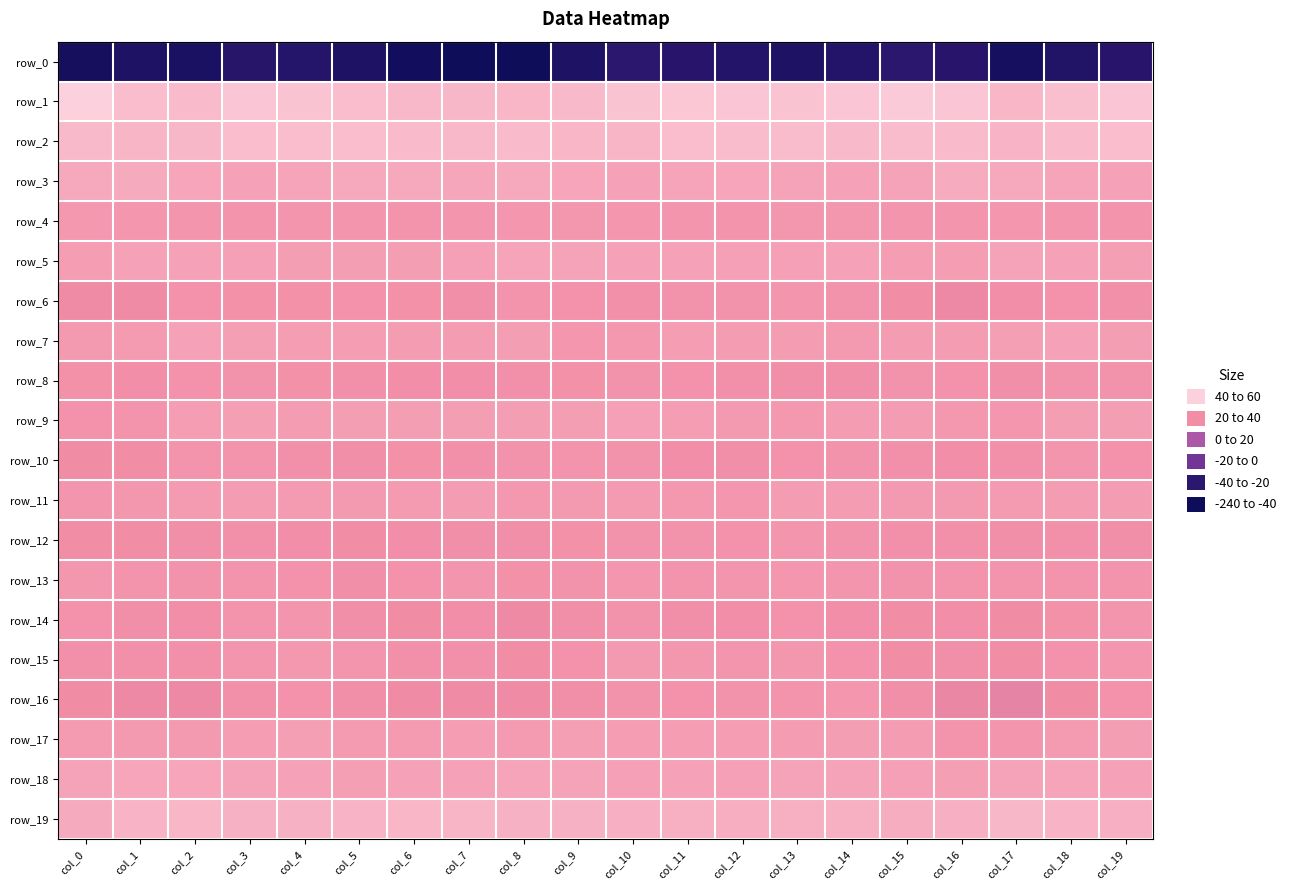

Reading left to right, what are all the values shown in this chart?

row_0: col_0=-231.8	col_1=-223.3	col_2=-225.6	col_3=-213.4	col_4=-214.5	col_5=-222.5	col_6=-233.1	col_7=-238.4	col_8=-238.0	col_9=-223.1	col_10=-209.3	col_11=-212.5	col_12=-215.6	col_13=-222.4	col_14=-216.5	col_15=-209.1	col_16=-212.4	col_17=-230.1	col_18=-219.7	col_19=-212.7
row_1: col_0=58.0	col_1=37.9	col_2=34.8	col_3=46.3	col_4=44.5	col_5=38.0	col_6=32.3	col_7=31.4	col_8=29.6	col_9=33.9	col_10=44.2	col_11=49.0	col_12=47.7	col_13=44.7	col_14=47.8	col_15=52.7	col_16=47.1	col_17=29.9	col_18=40.7	col_19=46.8
row_2: col_0=33.9	col_1=29.3	col_2=31.9	col_3=38.6	col_4=38.4	col_5=38.0	col_6=34.3	col_7=32.7	col_8=34.8	col_9=29.6	col_10=29.2	col_11=38.6	col_12=37.7	col_13=37.3	col_14=33.7	col_15=36.6	col_16=35.2	col_17=27.6	col_18=35.5	col_19=38.8
row_3: col_0=16.3	col_1=16.9	col_2=12.9	col_3=9.6	col_4=11.6	col_5=16.5	col_6=14.5	col_7=14.0	col_8=15.9	col_9=12.6	col_10=9.0	col_11=11.4	col_12=12.3	col_13=10.5	col_14=7.4	col_15=10.3	col_16=18.0	col_17=16.5	col_18=11.4	col_19=9.3
row_4: col_0=-1.6	col_1=-4.2	col_2=-4.9	col_3=-6.1	col_4=-5.2	col_5=-5.4	col_6=-5.9	col_7=-4.6	col_8=-4.1	col_9=-3.0	col_10=-4.0	col_11=-4.7	col_12=-6.4	col_13=-2.2	col_14=-2.2	col_15=-4.9	col_16=-5.0	col_17=-3.8	col_18=-5.5	col_19=-5.9
row_5: col_0=2.7	col_1=8.1	col_2=9.5	col_3=6.1	col_4=4.6	col_5=4.9	col_6=4.8	col_7=7.2	col_8=10.8	col_9=9.9	col_10=7.6	col_11=9.0	col_12=7.2	col_13=6.4	col_14=7.3	col_15=2.9	col_16=3.3	col_17=10.5	col_18=8.0	col_19=5.2
row_6: col_0=-17.2	col_1=-16.8	col_2=-8.2	col_3=-10.2	col_4=-10.2	col_5=-8.2	col_6=-10.1	col_7=-12.0	col_8=-6.7	col_9=-8.3	col_10=-10.8	col_11=-7.7	col_12=-7.0	col_13=-5.5	col_14=-7.0	col_15=-14.4	col_16=-19.7	col_17=-13.0	col_18=-8.6	col_19=-10.7
row_7: col_0=-0.6	col_1=1.1	col_2=8.8	col_3=5.3	col_4=3.7	col_5=3.1	col_6=1.8	col_7=1.5	col_8=4.7	col_9=-3.7	col_10=-2.0	col_11=3.3	col_12=2.5	col_13=1.6	col_14=-0.4	col_15=2.1	col_16=2.5	col_17=4.9	col_18=7.7	col_19=4.5
row_8: col_0=-9.5	col_1=-12.7	col_2=-9.0	col_3=-7.3	col_4=-9.3	col_5=-11.3	col_6=-13.5	col_7=-13.5	col_8=-11.4	col_9=-9.9	col_10=-7.9	col_11=-8.7	col_12=-11.4	col_13=-12.2	col_14=-12.0	col_15=-7.4	col_16=-8.1	col_17=-12.4	col_18=-7.8	col_19=-7.7
row_9: col_0=-8.1	col_1=-6.3	col_2=2.7	col_3=5.0	col_4=2.4	col_5=4.6	col_6=4.5	col_7=4.1	col_8=4.8	col_9=4.2	col_10=6.3	col_11=2.8	col_12=-0.4	col_13=-1.0	col_14=1.9	col_15=1.7	col_16=-1.9	col_17=-3.5	col_18=4.8	col_19=3.9
row_10: col_0=-15.8	col_1=-14.6	col_2=-6.1	col_3=-6.6	col_4=-10.5	col_5=-12.2	col_6=-9.7	col_7=-10.4	col_8=-7.4	col_9=-5.9	col_10=-7.4	col_11=-12.7	col_12=-11.5	col_13=-8.2	col_14=-7.3	col_15=-11.3	col_16=-13.6	col_17=-11.5	col_18=-5.0	col_19=-8.3
row_11: col_0=-5.3	col_1=-3.0	col_2=1.4	col_3=1.8	col_4=1.1	col_5=-0.3	col_6=1.1	col_7=1.4	col_8=-1.0	col_9=0.0	col_10=0.5	col_11=-1.6	col_12=-4.3	col_13=2.1	col_14=1.6	col_15=-0.5	col_16=0.0	col_17=0.8	col_18=1.4	col_19=2.1
row_12: col_0=-14.1	col_1=-13.9	col_2=-11.6	col_3=-11.3	col_4=-13.8	col_5=-13.9	col_6=-13.0	col_7=-12.6	col_8=-12.5	col_9=-9.8	col_10=-7.7	col_11=-7.6	col_12=-8.8	col_13=-5.2	col_14=-7.6	col_15=-11.4	col_16=-11.2	col_17=-11.6	col_18=-11.3	col_19=-12.1
row_13: col_0=-2.4	col_1=-5.9	col_2=-7.4	col_3=-5.9	col_4=-9.0	col_5=-11.7	col_6=-8.4	col_7=-4.8	col_8=-9.7	col_9=-7.2	col_10=-3.8	col_11=-5.8	col_12=-4.6	col_13=-4.2	col_14=-5.4	col_15=-7.6	col_16=-5.6	col_17=-6.7	col_18=-6.6	col_19=-6.3
row_14: col_0=-9.1	col_1=-12.5	col_2=-12.9	col_3=-6.5	col_4=-5.4	col_5=-11.6	col_6=-15.4	col_7=-13.3	col_8=-17.6	col_9=-11.8	col_10=-7.2	col_11=-12.3	col_12=-12.8	col_13=-8.9	col_14=-12.7	col_15=-14.9	col_16=-13.2	col_17=-15.7	col_18=-9.9	col_19=-5.5
row_15: col_0=-10.5	col_1=-10.8	col_2=-10.9	col_3=-5.1	col_4=-1.6	col_5=-5.2	col_6=-10.6	col_7=-11.5	col_8=-14.1	col_9=-8.9	col_10=-0.4	col_11=-2.3	col_12=-5.4	col_13=-2.6	col_14=-8.1	col_15=-14.6	col_16=-12.2	col_17=-14.2	col_18=-8.4	col_19=-3.4
row_16: col_0=-15.8	col_1=-19.3	col_2=-19.5	col_3=-10.7	col_4=-8.1	col_5=-12.6	col_6=-16.9	col_7=-17.0	col_8=-16.5	col_9=-11.8	col_10=-7.7	col_11=-8.1	col_12=-7.3	col_13=-6.5	col_14=-3.5	col_15=-12.1	col_16=-21.1	col_17=-25.2	col_18=-15.5	col_19=-9.1
row_17: col_0=1.3	col_1=0.1	col_2=-0.4	col_3=2.7	col_4=5.0	col_5=1.0	col_6=0.7	col_7=2.9	col_8=1.3	col_9=6.0	col_10=3.3	col_11=3.3	col_12=3.0	col_13=1.9	col_14=4.4	col_15=1.5	col_16=-6.3	col_17=-4.9	col_18=0.6	col_19=4.1
row_18: col_0=9.9	col_1=12.7	col_2=12.3	col_3=10.1	col_4=7.4	col_5=5.2	col_6=9.2	col_7=9.3	col_8=10.9	col_9=10.7	col_10=6.7	col_11=7.9	col_12=6.7	col_13=9.8	col_14=10.0	col_15=6.9	col_16=5.9	col_17=10.3	col_18=11.4	col_19=9.4
row_19: col_0=17.2	col_1=28.2	col_2=29.7	col_3=25.3	col_4=25.0	col_5=27.5	col_6=29.9	col_7=28.6	col_8=25.3	col_9=26.0	col_10=23.9	col_11=23.0	col_12=21.5	col_13=23.3	col_14=23.2	col_15=20.2	col_16=24.1	col_17=30.8	col_18=27.8	col_19=24.5